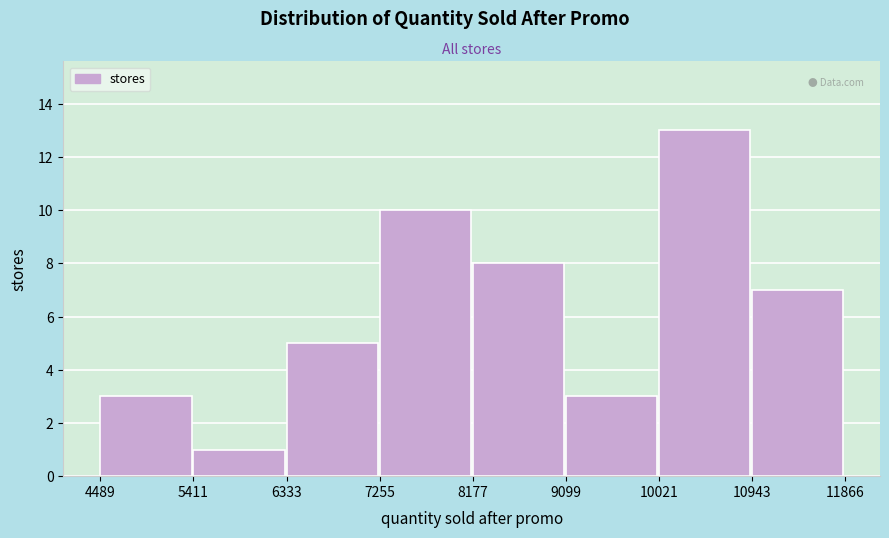

Reading left to right, transcribe this chart: for each bar, give the range it covers on the x-axis and its height. The values are not printed on the chart, so give them approximately, as read against the axis.

4489 to 5411: 3
5411 to 6333: 1
6333 to 7255: 5
7255 to 8177: 10
8177 to 9099: 8
9099 to 10021: 3
10021 to 10943: 13
10943 to 11866: 7